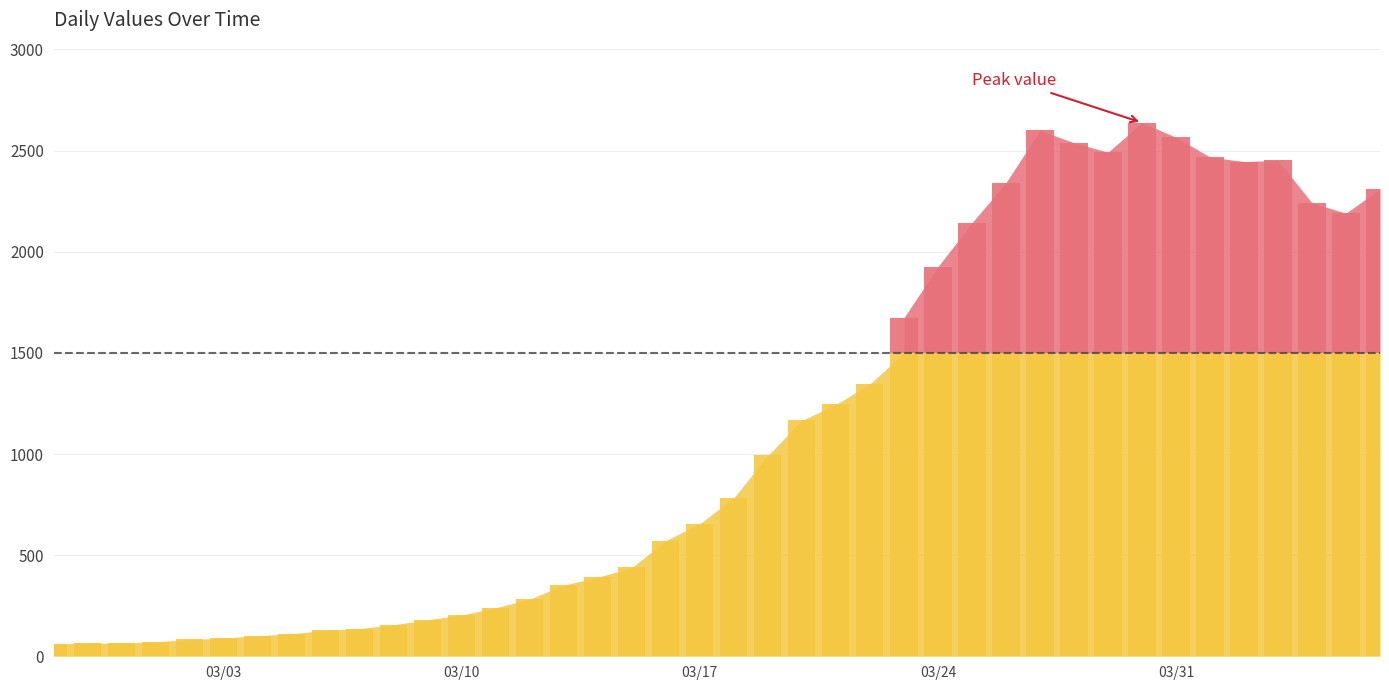

Where is the data nearest to the value 1349?

2020-03-22